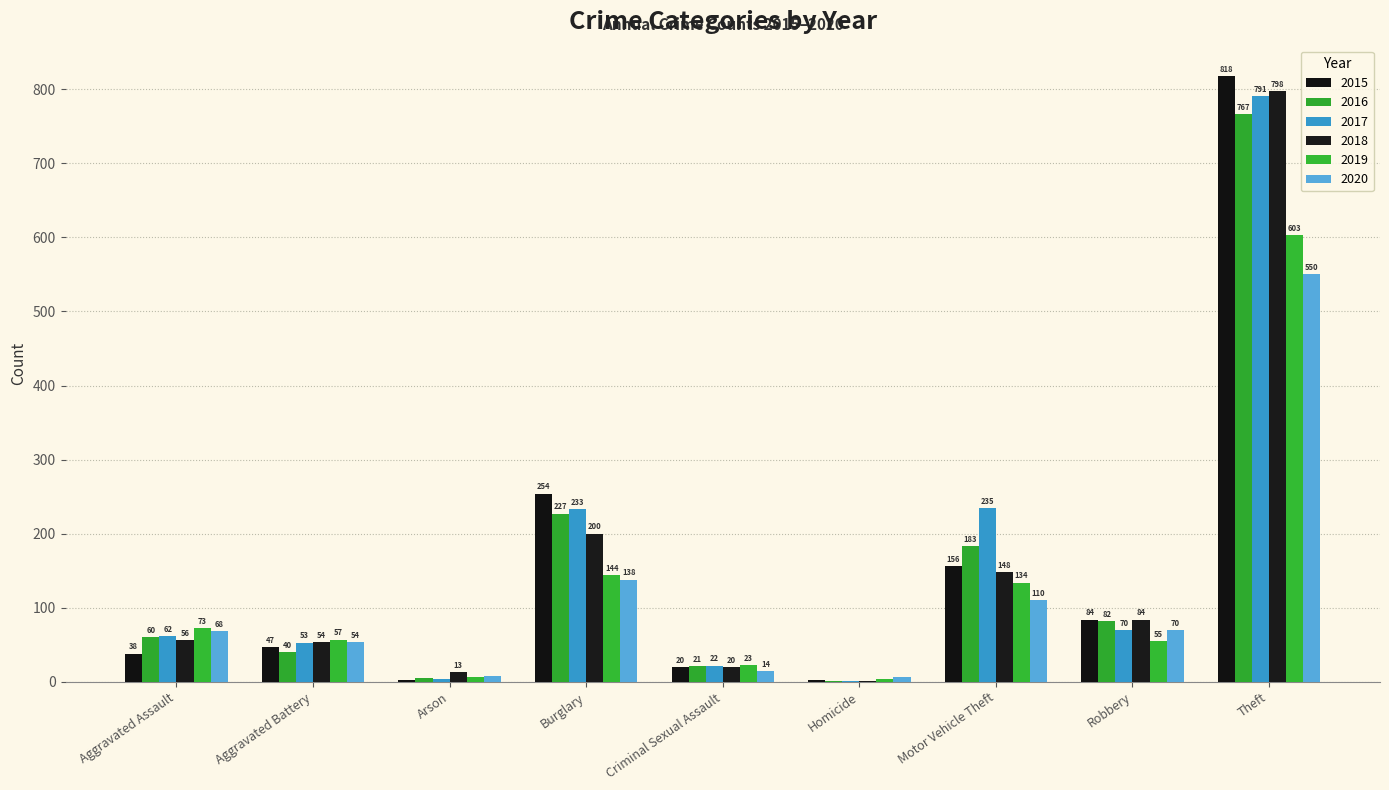

What is the sum of the 2020 values at Burglary and Motor Vehicle Theft?

248